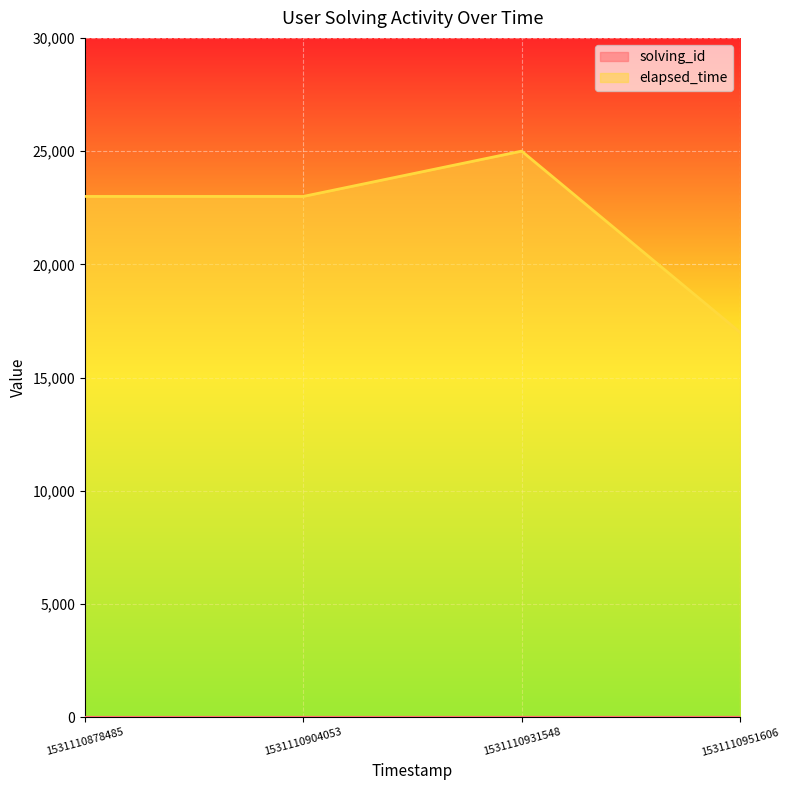

Reading left to right, list all the values displayed in this chart.

solving_id: 1531110878485=1	1531110904053=2	1531110931548=3	1531110951606=4
elapsed_time: 1531110878485=23000	1531110904053=23000	1531110931548=25000	1531110951606=17000